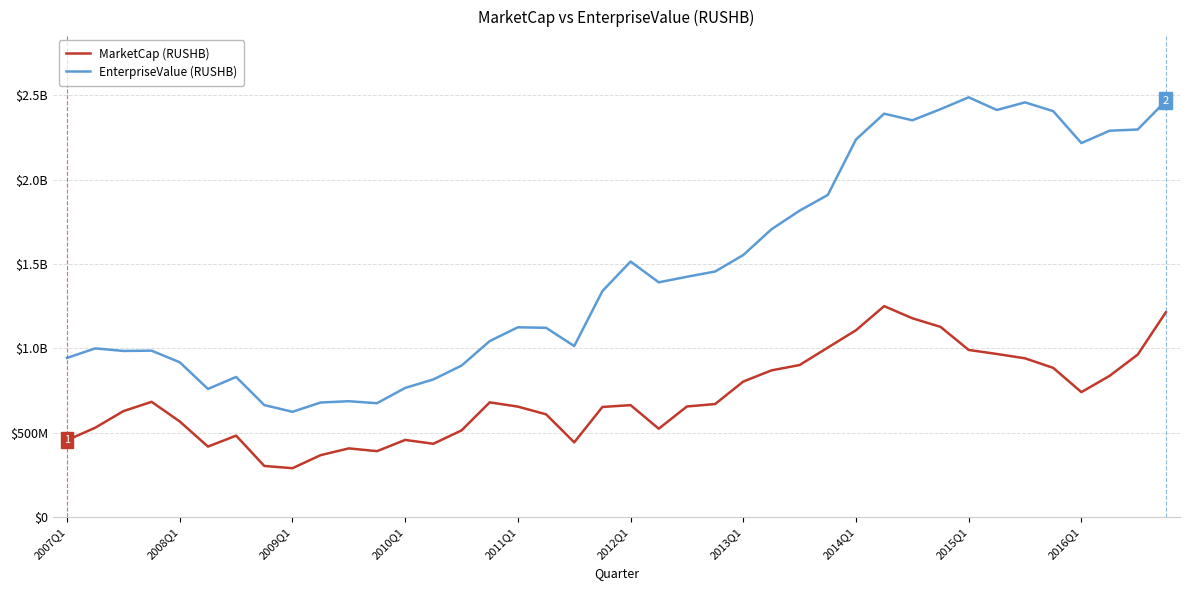

Does the chart display data point markers on the line(s)?

No